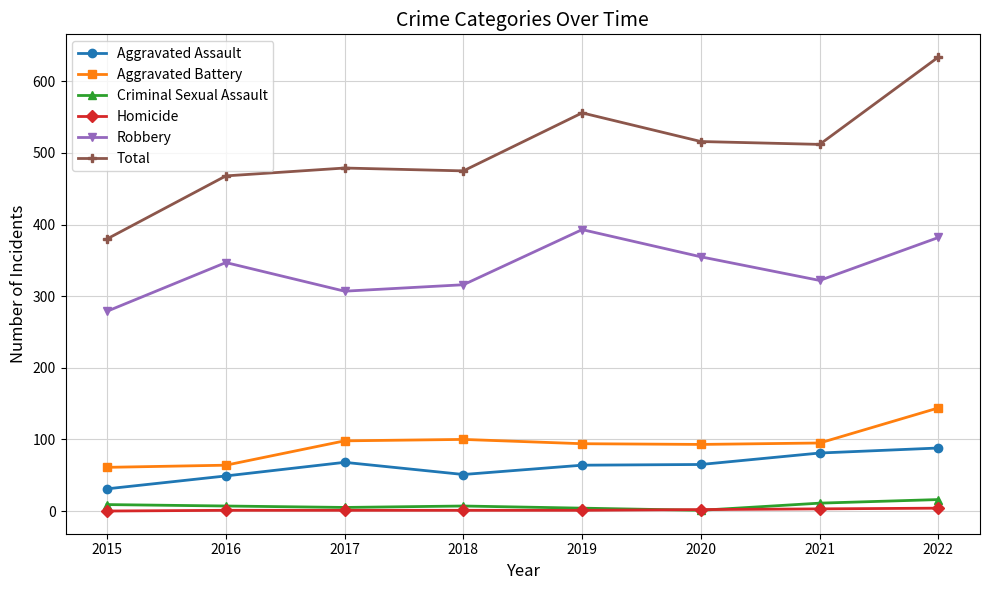

Which series changed the most between 2015 and 2017?

Total